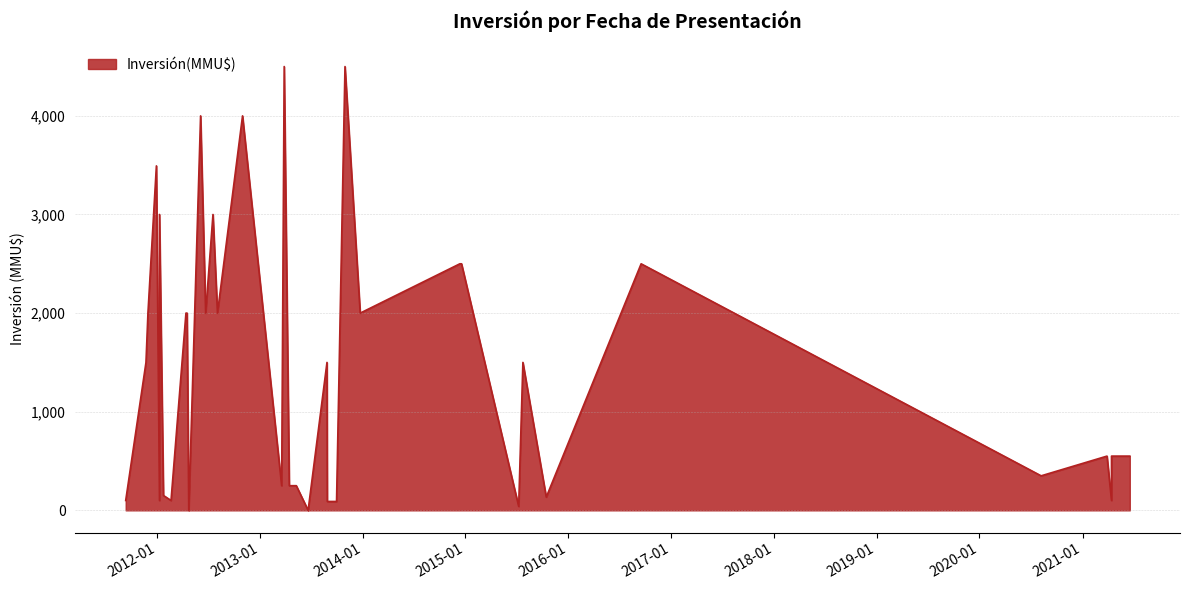

List the labels in order of value, largest first.

30/10/2013, 28/03/2013, 31/10/2012, 04/06/2012, 30/12/2011, 18/07/2012, 18/07/2012, 10/01/2012, 16/09/2016, 18/12/2014, 12/12/2014, 23/12/2013, 03/08/2012, 22/06/2012, 17/04/2012, 13/04/2012, 30/11/2011, 24/07/2015, 27/08/2013, 23/11/2011, 18/06/2021, 14/04/2021, 29/03/2021, 14/04/2021, 07/08/2020, 10/05/2013, 15/04/2013, 19/03/2013, 24/01/2012, 15/10/2015, 14/04/2021, 20/02/2012, 10/01/2012, 12/09/2011, 30/09/2013, 30/09/2013, 28/08/2013, 09/07/2015, 21/06/2013, 23/04/2012